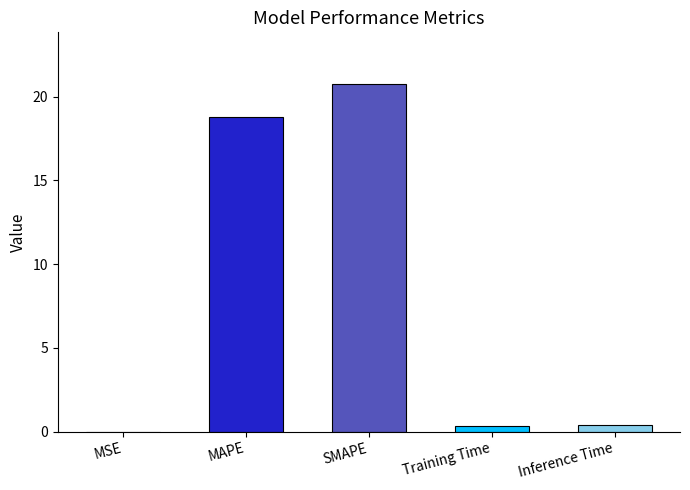

What is the sum of the values at Inference Time and Training Time?

0.7